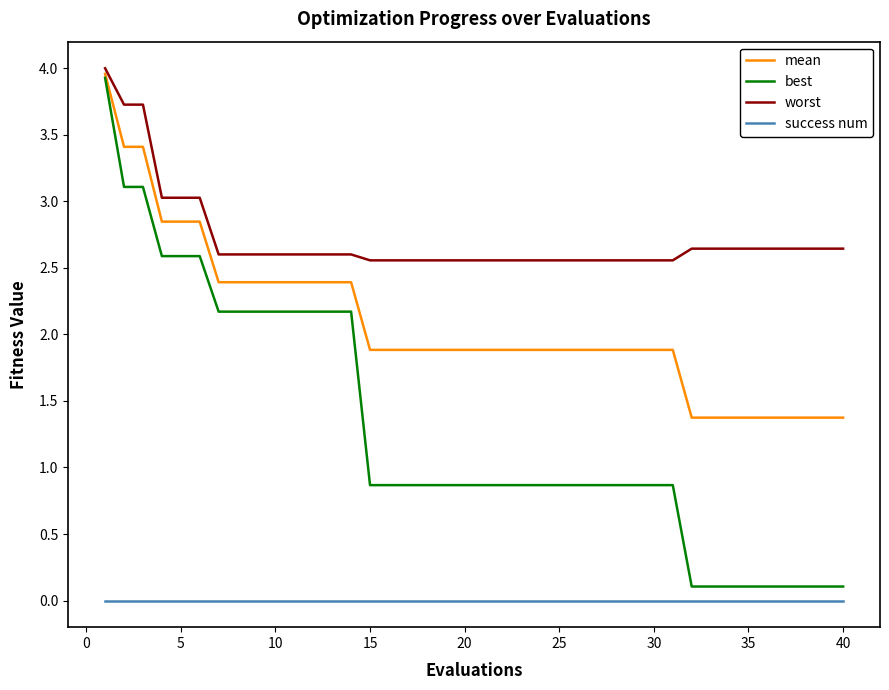

True or false: success num and best intersect in this chart.

False